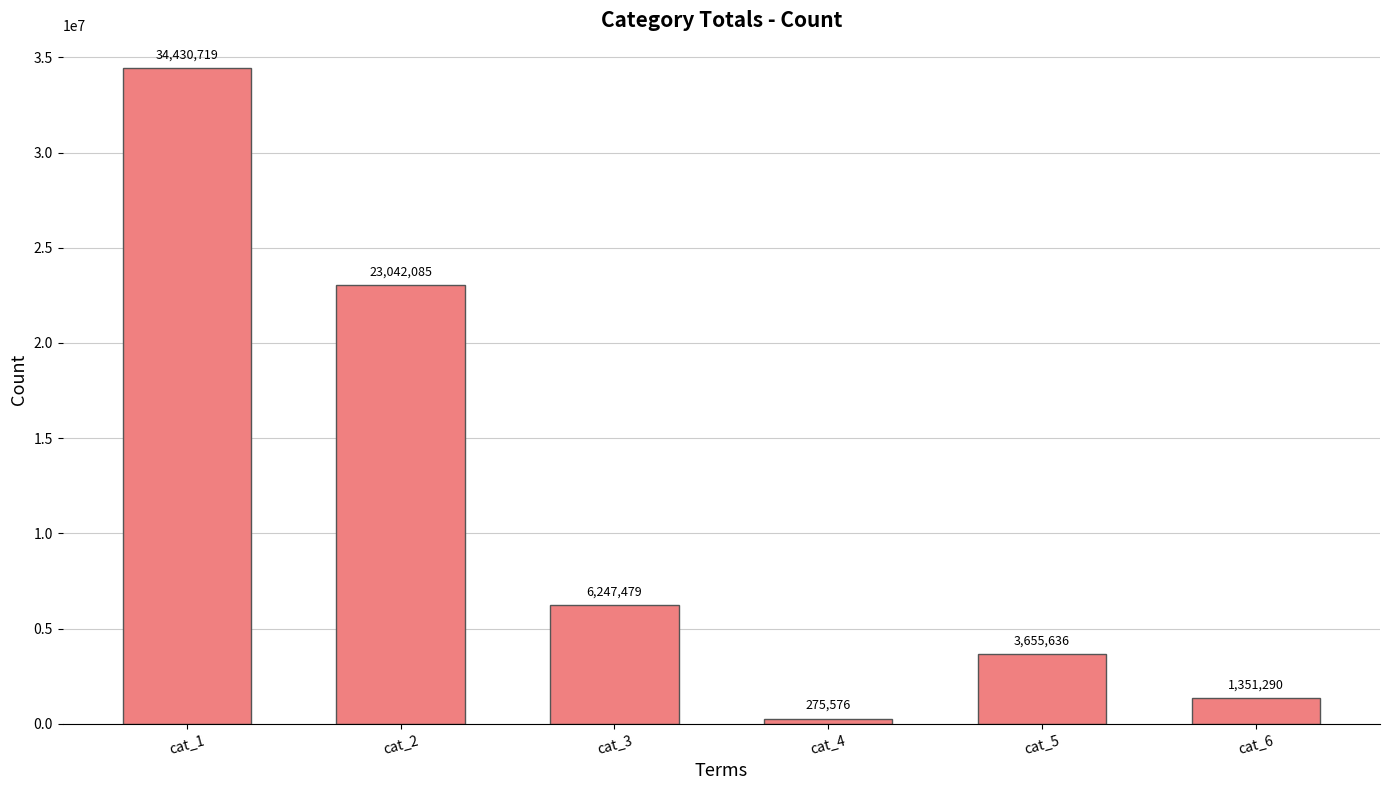

Reading right to left, extract all data points from this chart.

1351290	3655636	275576	6247479	23042085	34430719